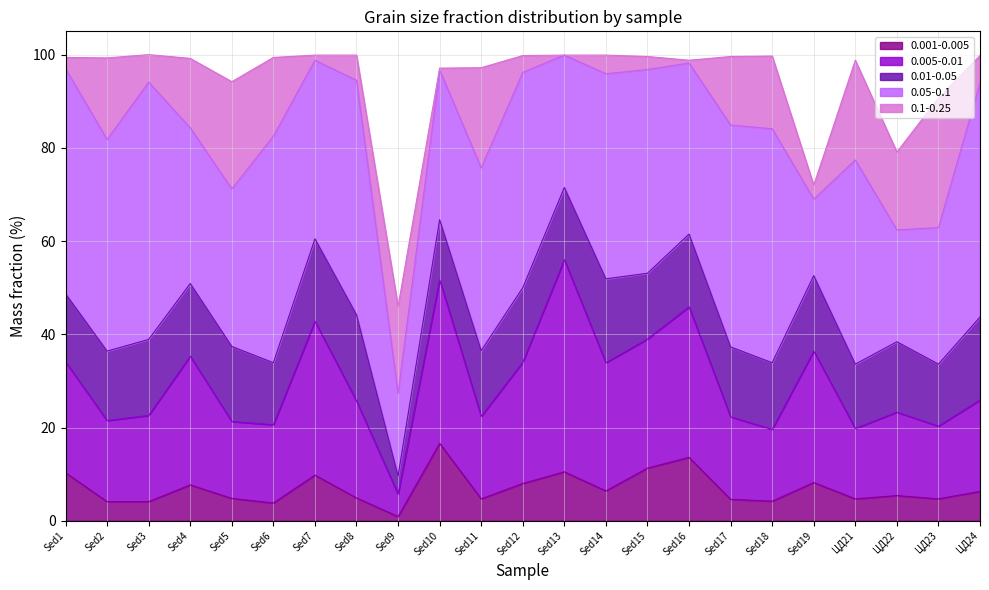

Is it true that 0.01-0.05 equals 18.5 at Sed8?

True